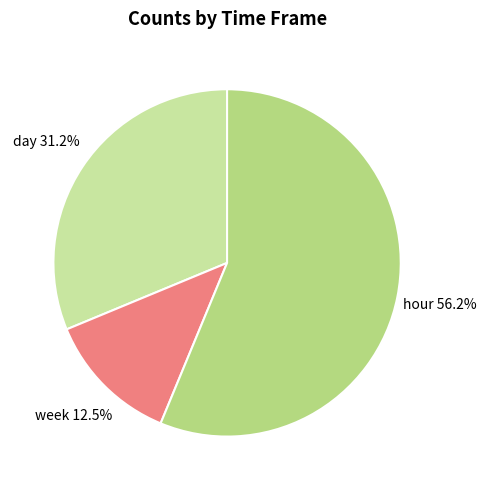

How many segments does this pie chart have?

3